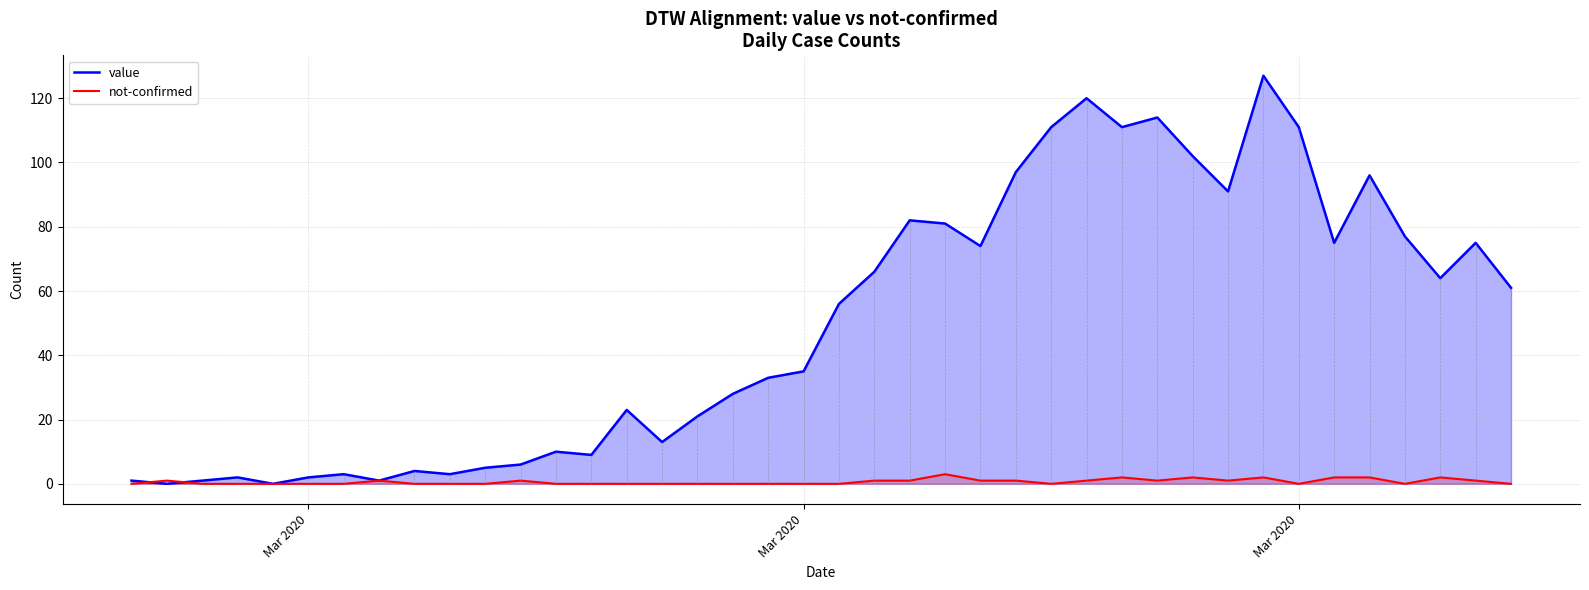

How many intersections are there between value and not-confirmed?

2